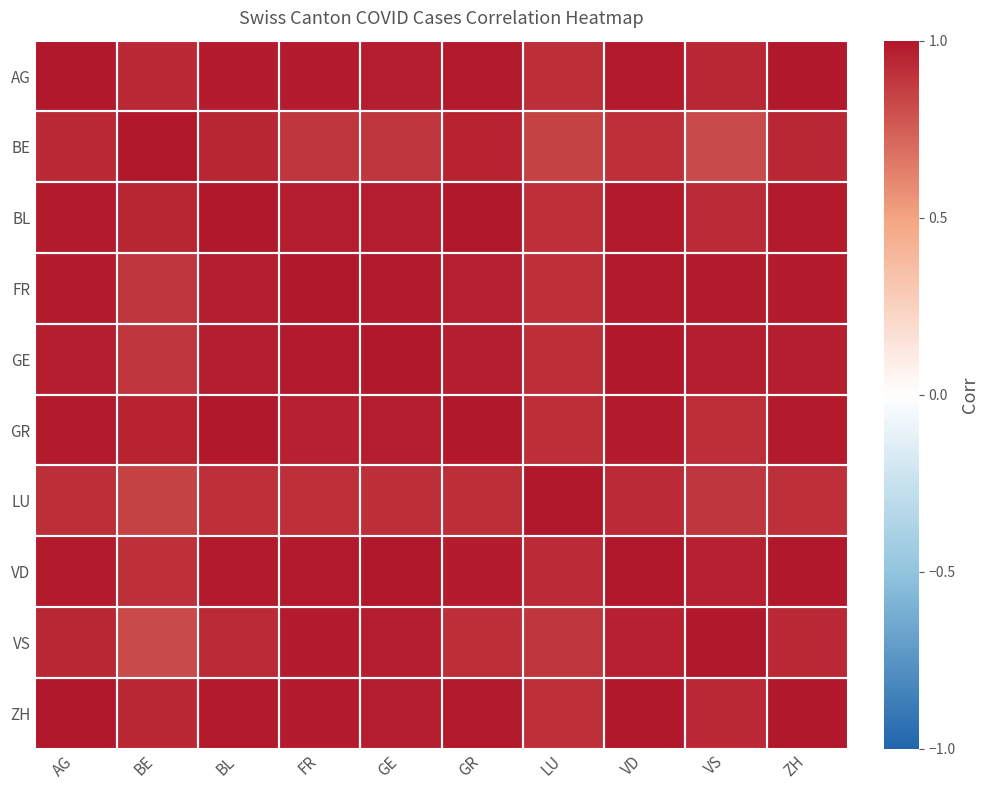

At how many categories does at least one series exceed 0?

10